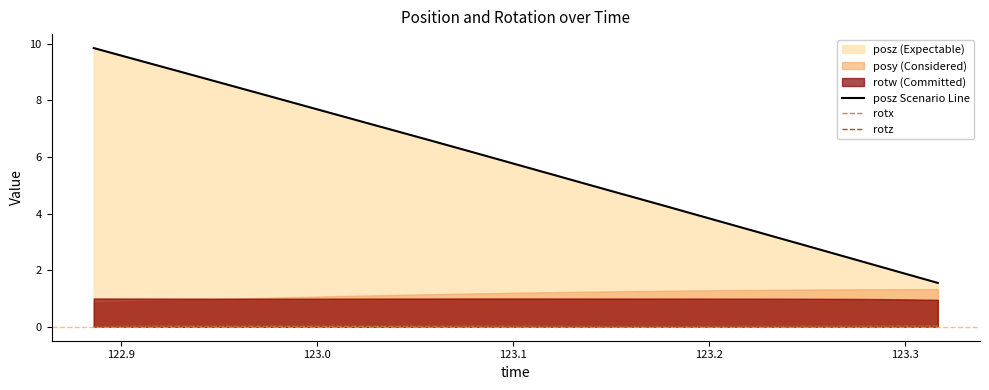

True or false: rotz and posz Scenario Line cross at least once.

False